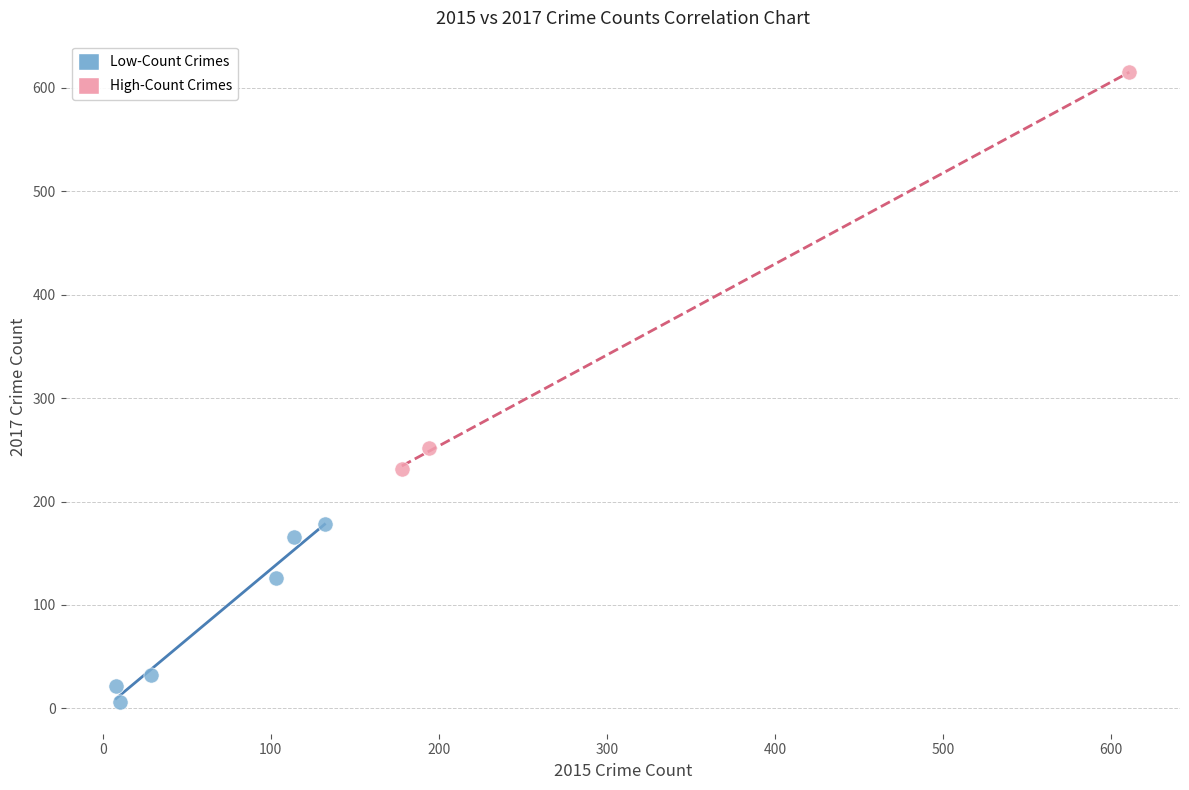

Which series reaches the maximum Y coordinate?

High-Count Crimes